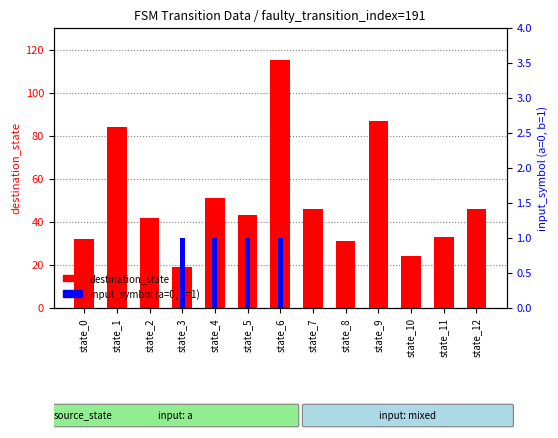

Which category has the highest value across all series?

state_6